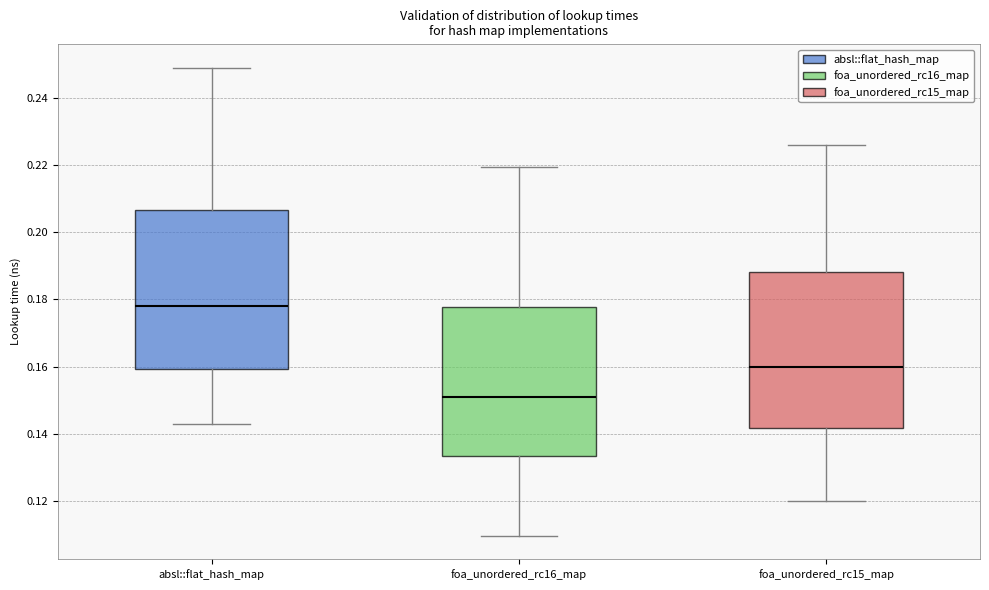

Which box has the highest median line?

absl::flat_hash_map